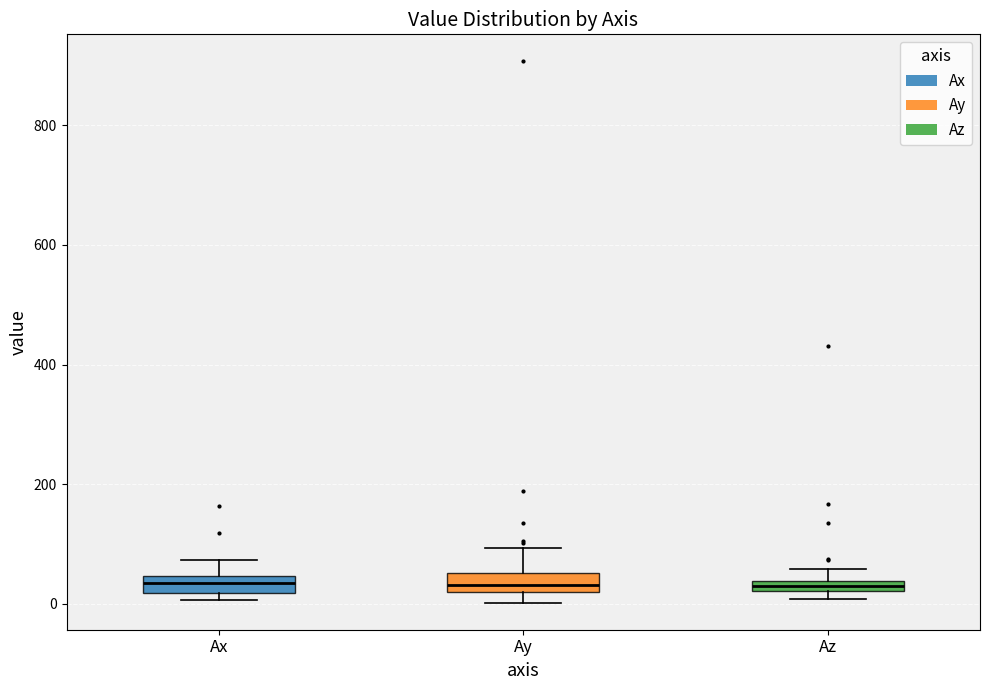

Where does the upper whisker of the box for Ay end on the y-axis? The values are not printed on the chart, so give them approximately, as read against the axis.

100